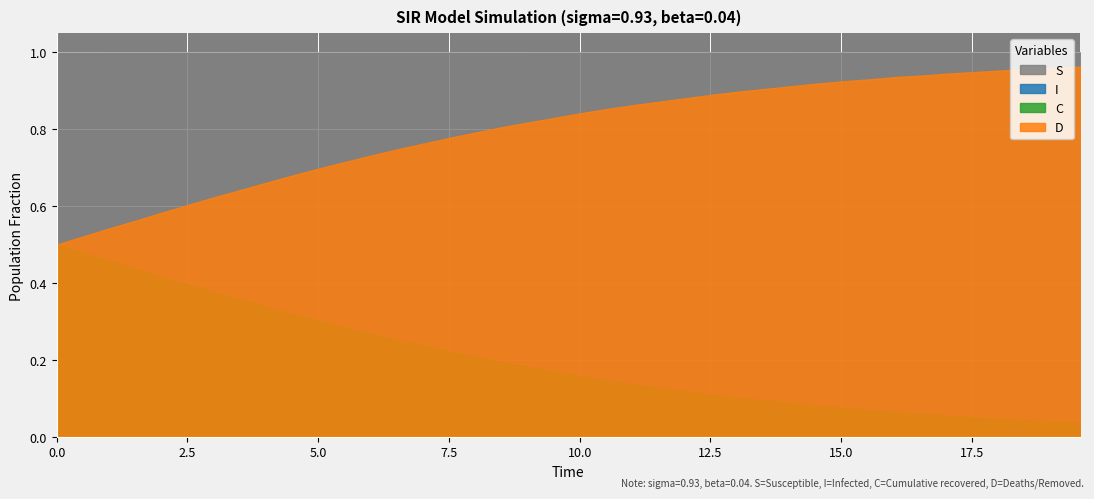

True or false: C has a value of 0.1 at 11.

False